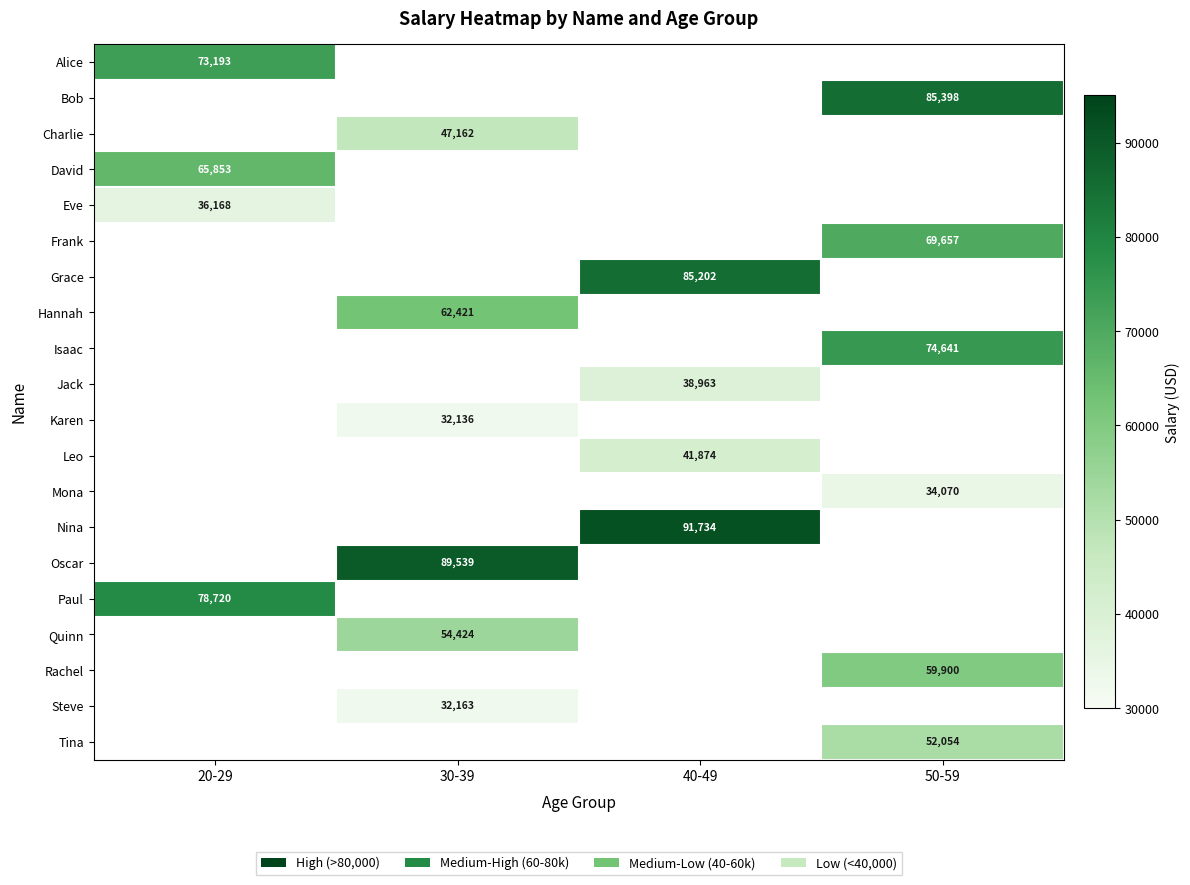

The value of Nina at 40-49 is 154595. True or false?

False